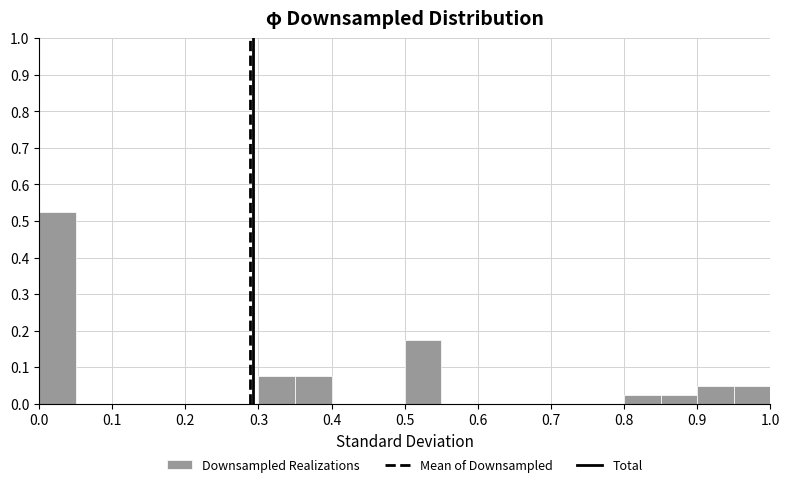

Over which range of the x-axis is the bar tallest?

0.00 to 0.05